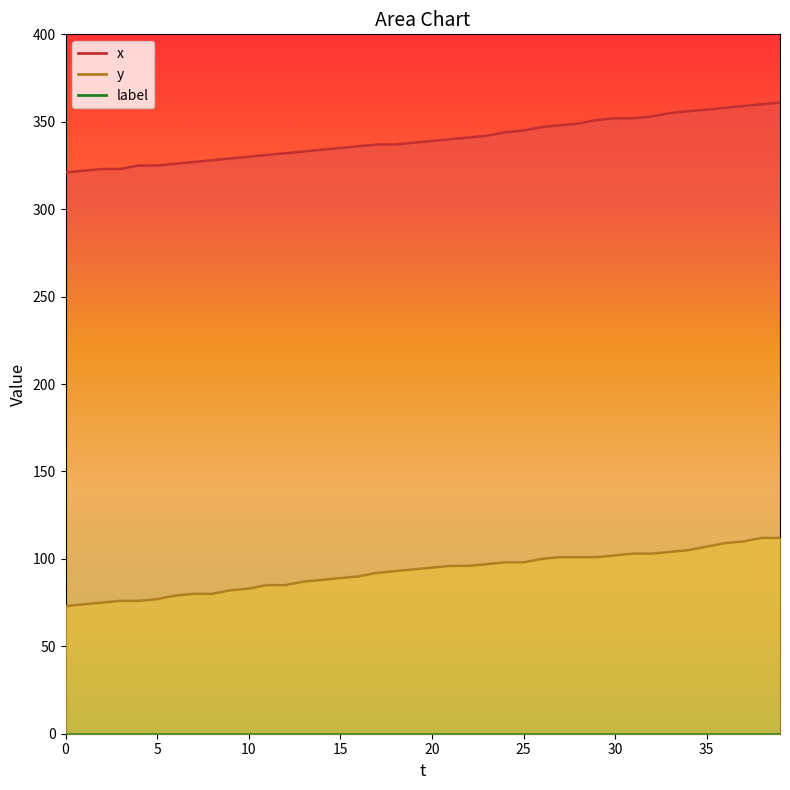

What is the value of the y point at the 23rd from the left?

96